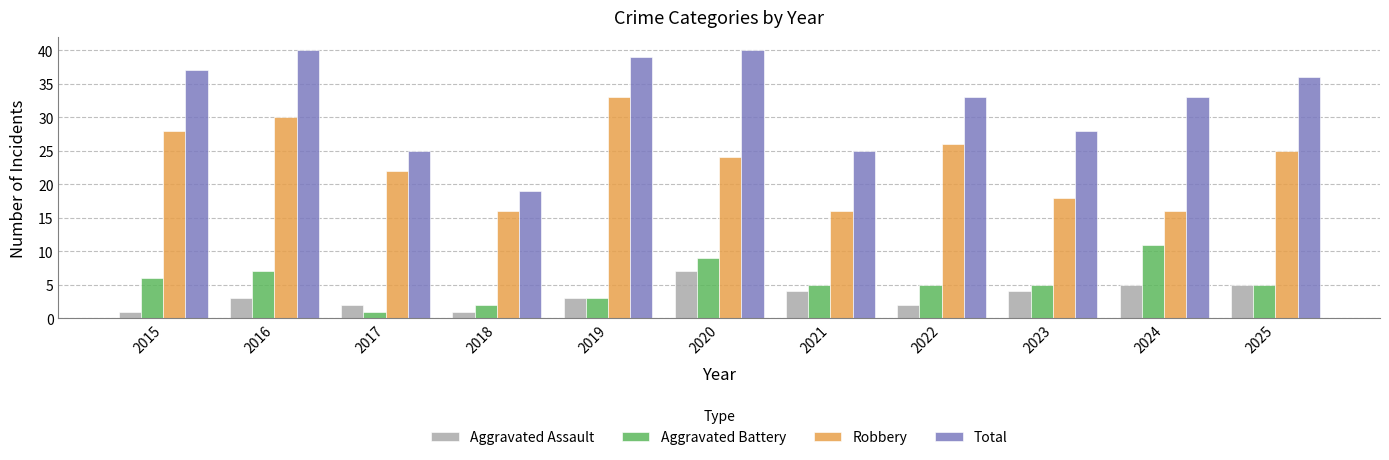

What is the difference between the highest and lowest values at 2016?

37